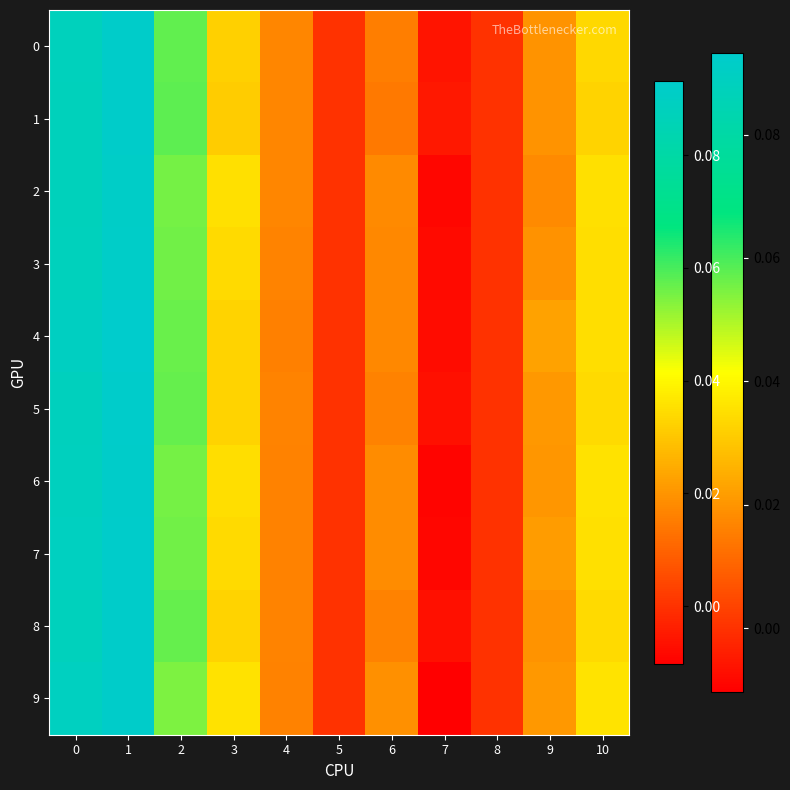

Reading left to right, what are all the values shown in this chart?

0: 0=0.1	1=0.1	2=0.1	3=0.0	4=0.0	5=0.0	6=0.0	7=-0.0	8=0.0	9=0.0	10=0.0
1: 0=0.1	1=0.1	2=0.1	3=0.0	4=0.0	5=0.0	6=0.0	7=-0.0	8=0.0	9=0.0	10=0.0
2: 0=0.1	1=0.1	2=0.1	3=0.0	4=0.0	5=0.0	6=0.0	7=-0.0	8=0.0	9=0.0	10=0.0
3: 0=0.1	1=0.1	2=0.1	3=0.0	4=0.0	5=0.0	6=0.0	7=-0.0	8=0.0	9=0.0	10=0.0
4: 0=0.1	1=0.1	2=0.1	3=0.0	4=0.0	5=0.0	6=0.0	7=-0.0	8=0.0	9=0.0	10=0.0
5: 0=0.1	1=0.1	2=0.1	3=0.0	4=0.0	5=0.0	6=0.0	7=-0.0	8=0.0	9=0.0	10=0.0
6: 0=0.1	1=0.1	2=0.1	3=0.0	4=0.0	5=0.0	6=0.0	7=-0.0	8=0.0	9=0.0	10=0.0
7: 0=0.1	1=0.1	2=0.1	3=0.0	4=0.0	5=0.0	6=0.0	7=-0.0	8=0.0	9=0.0	10=0.0
8: 0=0.1	1=0.1	2=0.1	3=0.0	4=0.0	5=0.0	6=0.0	7=-0.0	8=0.0	9=0.0	10=0.0
9: 0=0.1	1=0.1	2=0.1	3=0.0	4=0.0	5=0.0	6=0.0	7=-0.0	8=0.0	9=0.0	10=0.0